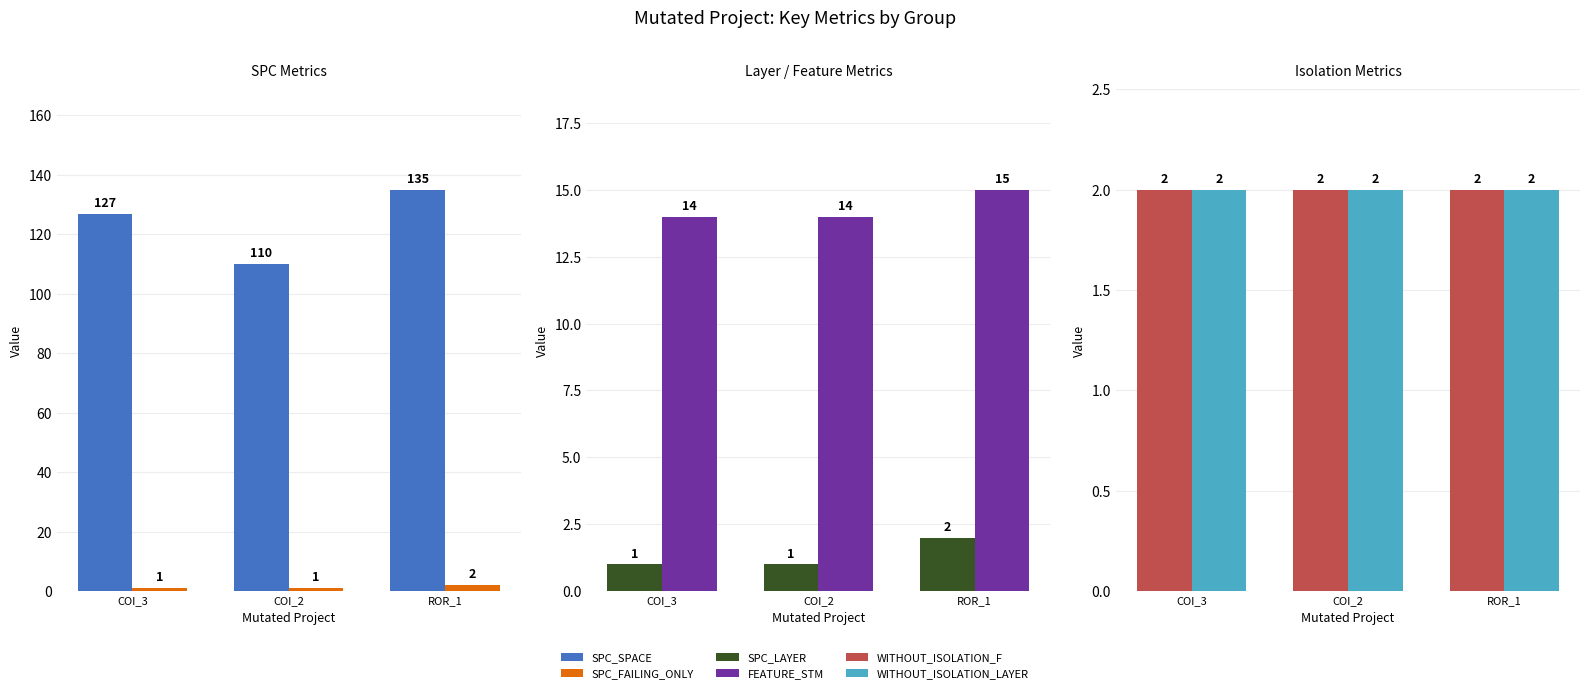

What is the spread (max minus min) of values at COI_3?

126